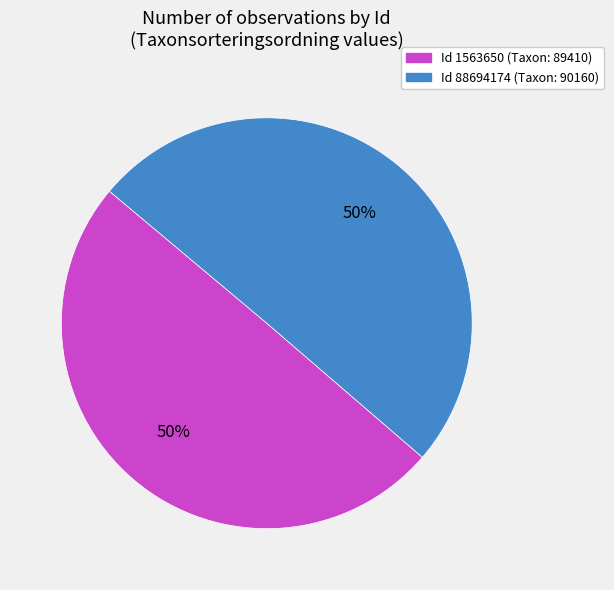

To the nearest percent, what is the average slice percentage?

50%